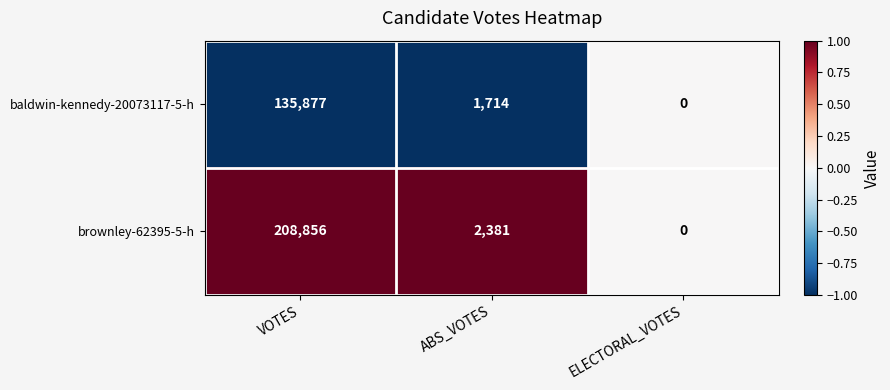

At which category is the sum across all series the highest?

VOTES